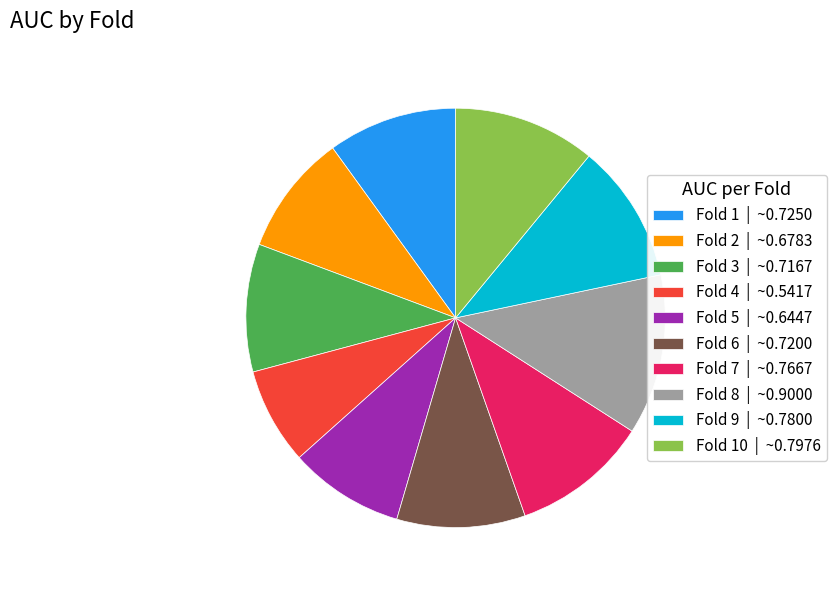

The Fold 10 | ~0.7976 slice represents 11% of the pie. True or false?

True